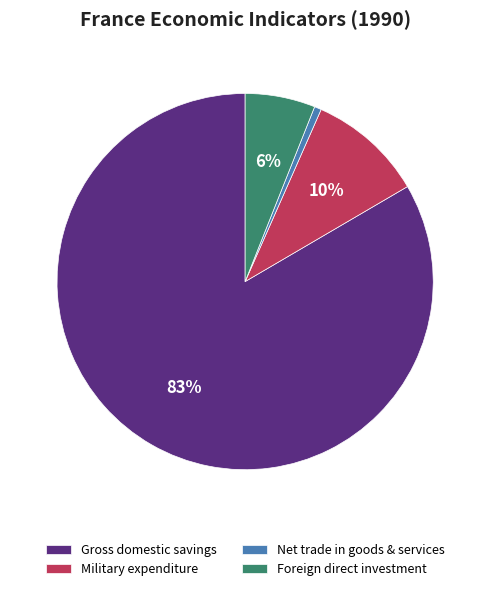

How many slices are in this pie chart?

4